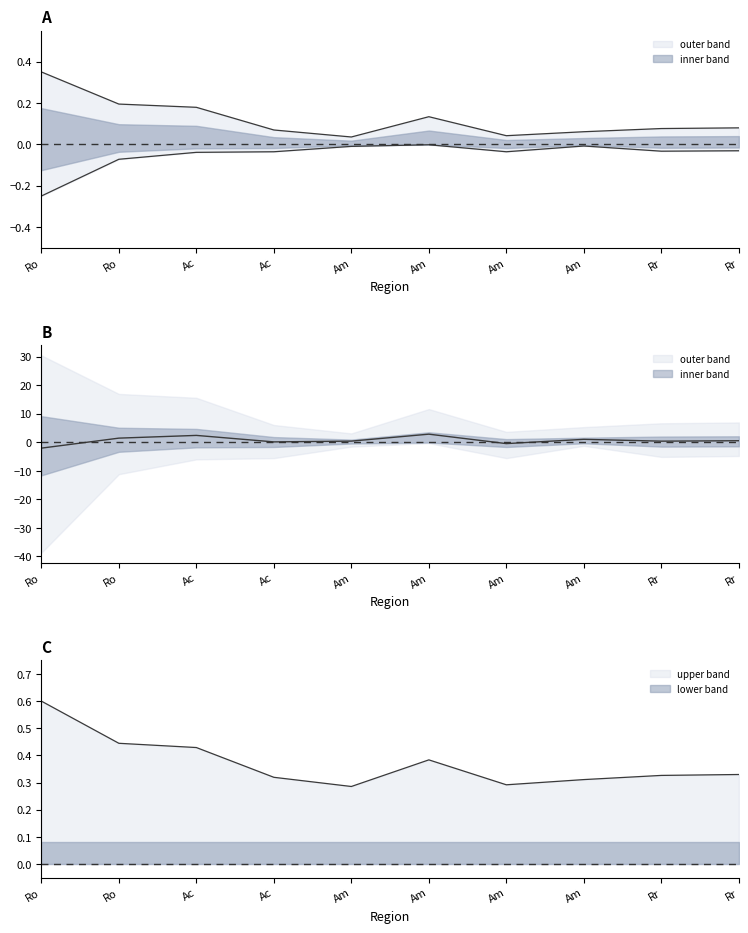

At which label is adm closest to 0?

Am